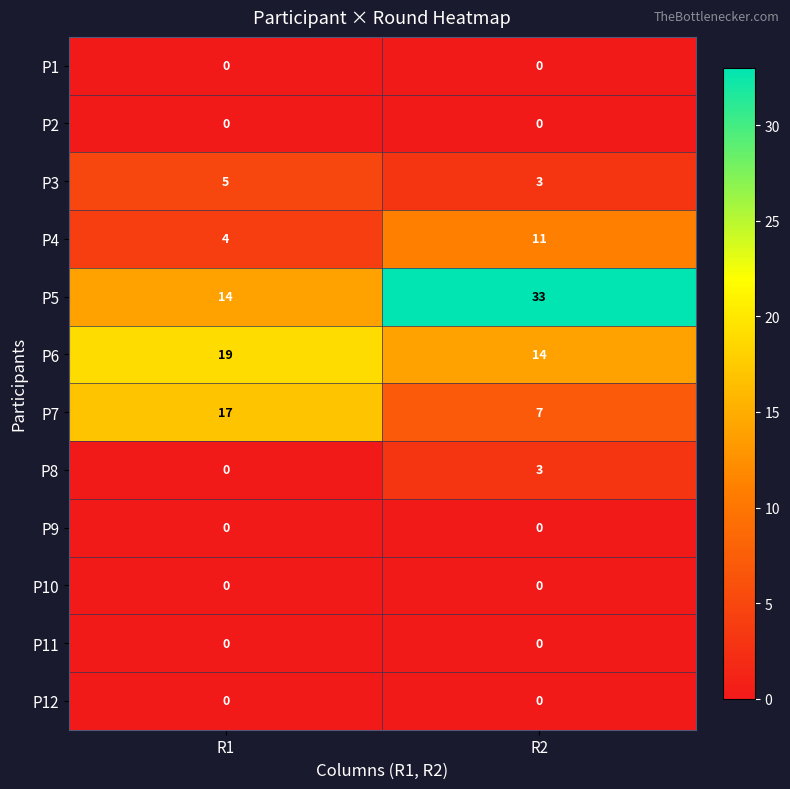

What is the total value across all series at R2?

71